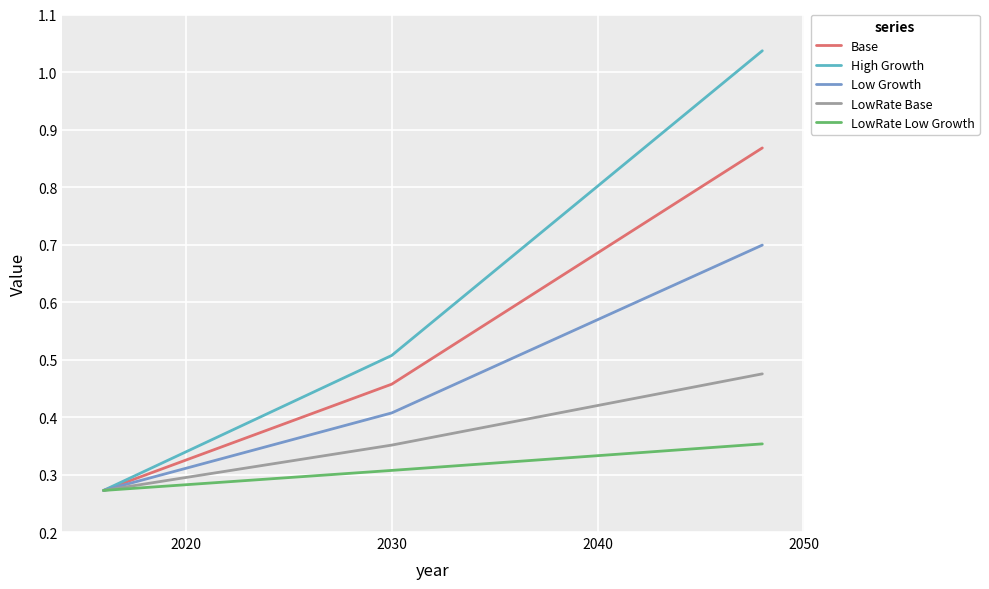

How many lines are shown in the chart?

5